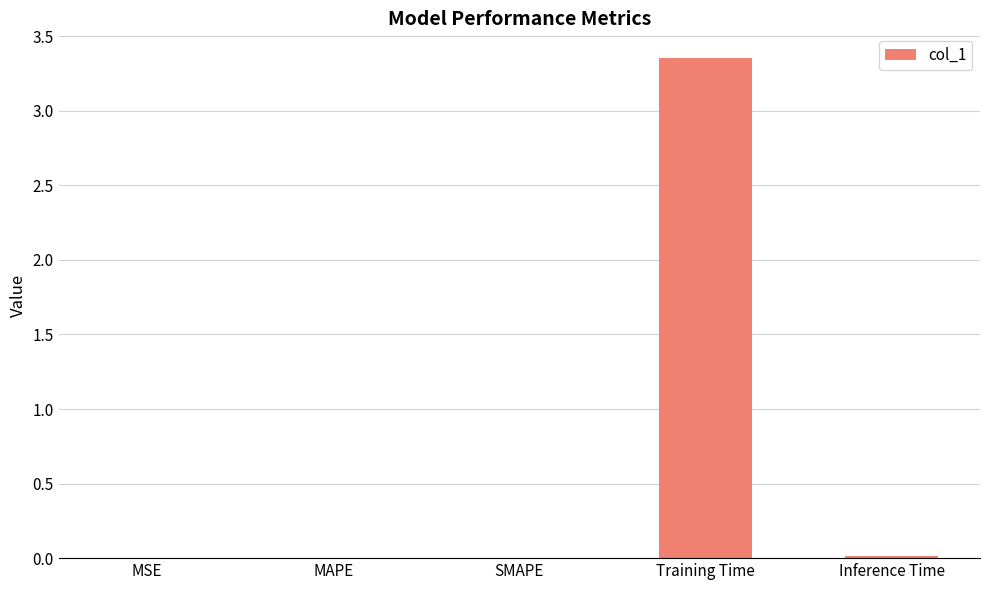

The value at MSE is 0.0. True or false?

True